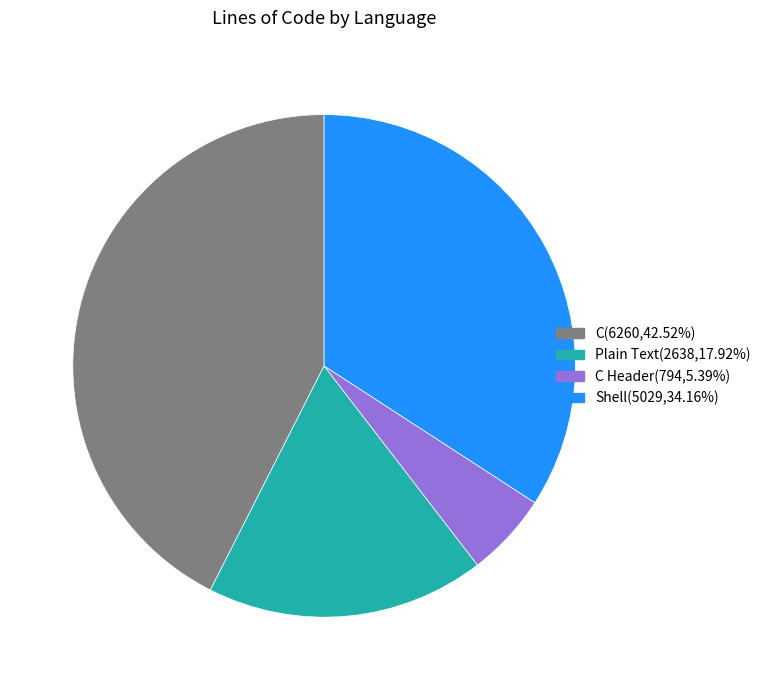

Does any single category account for the majority?

No